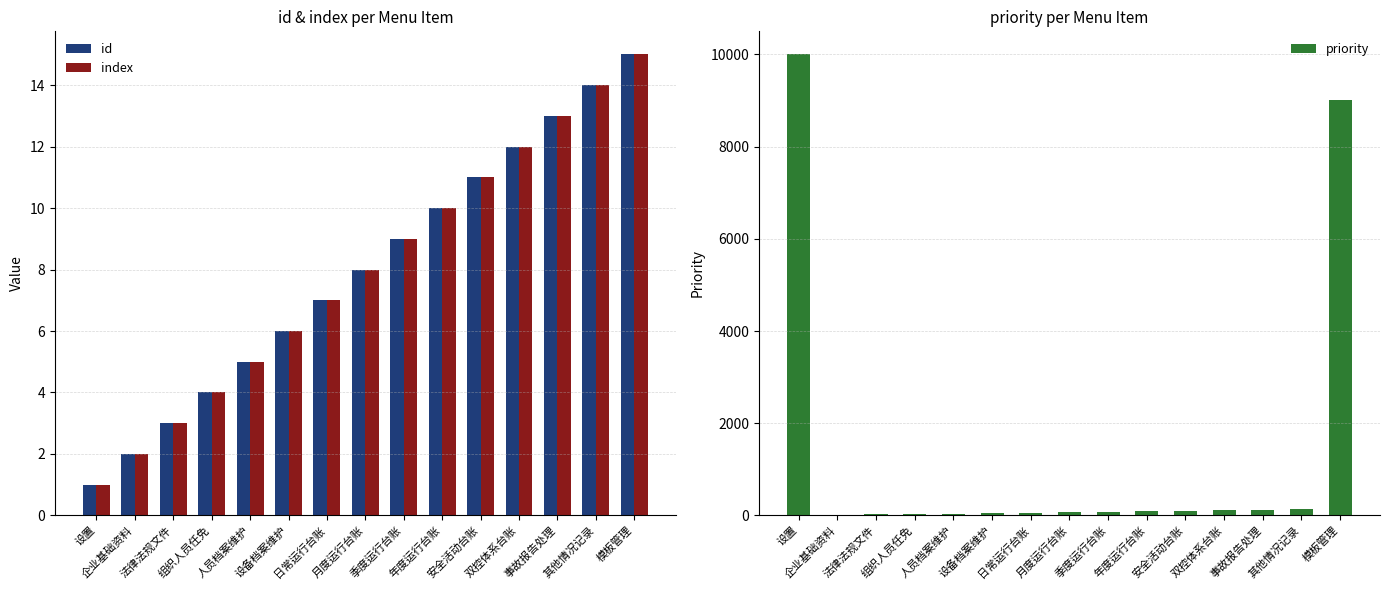

Is it true that index equals 24 at 模板管理?

False